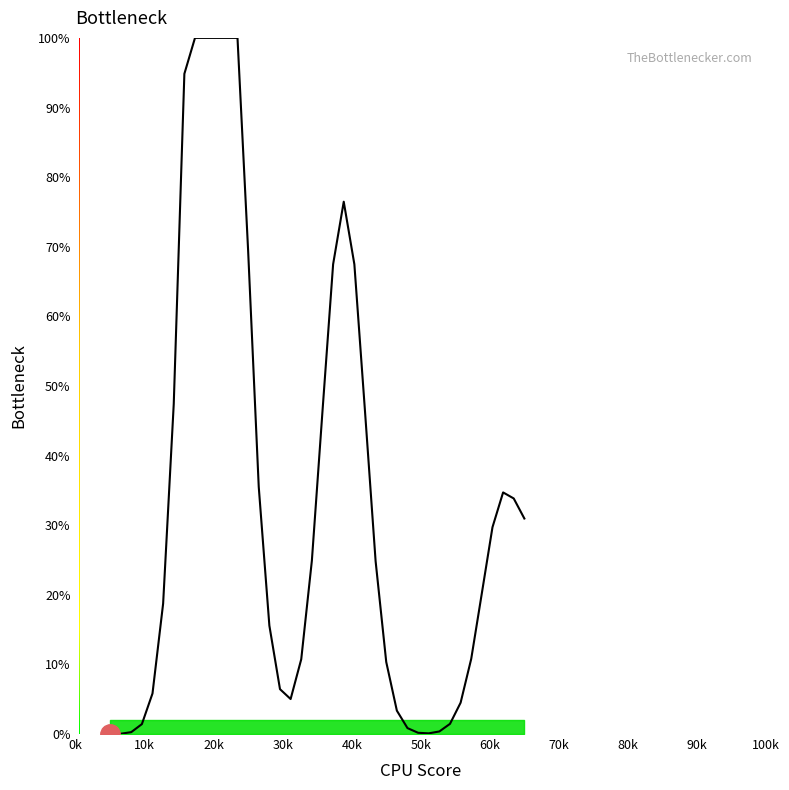

What is the greatest value displayed?

100.0